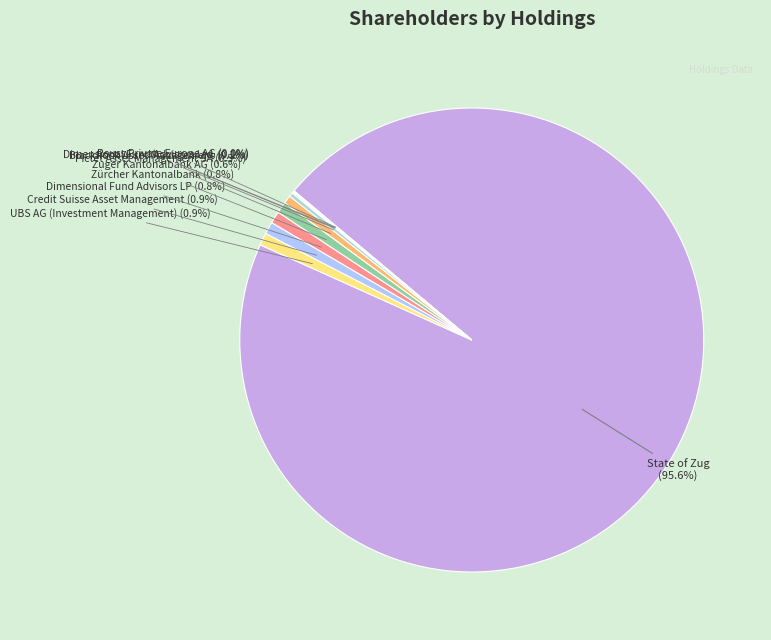

To the nearest percent, what portion does State of Zug represent?

96%